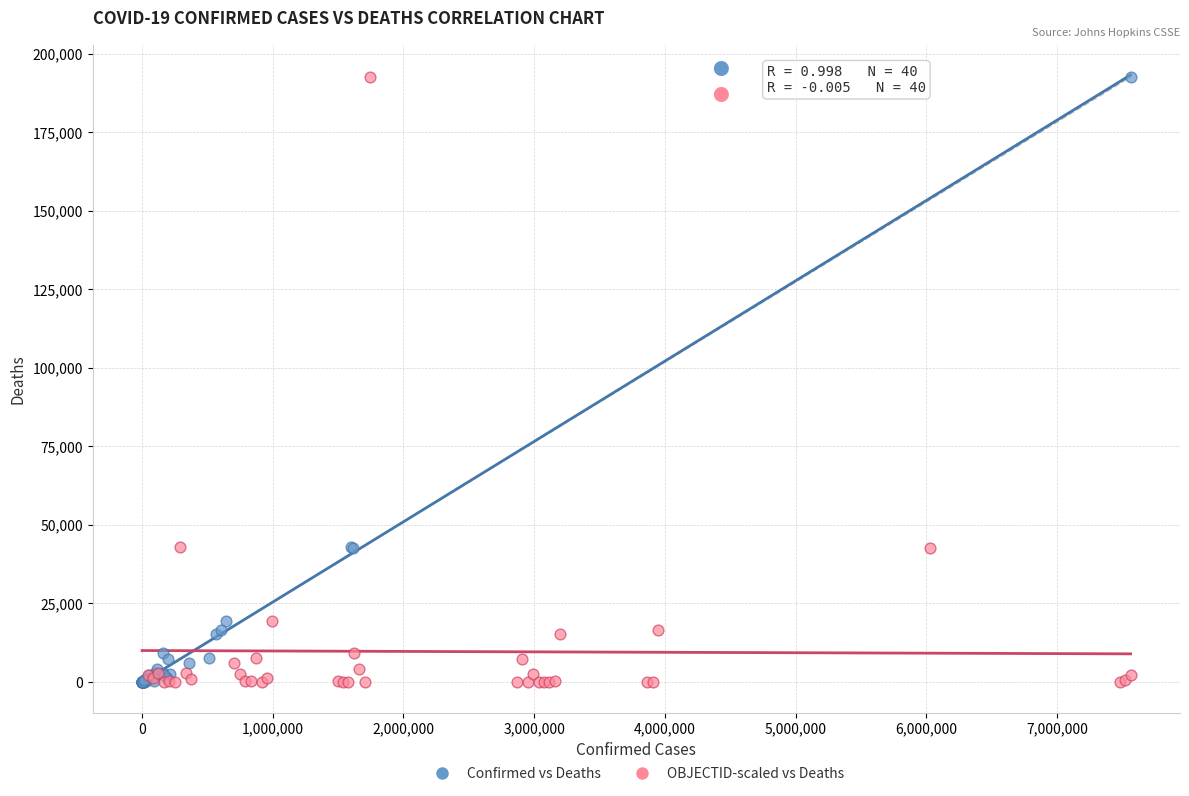

What are all the series names shown in the legend?

Confirmed vs Deaths, OBJECTID-scaled vs Deaths